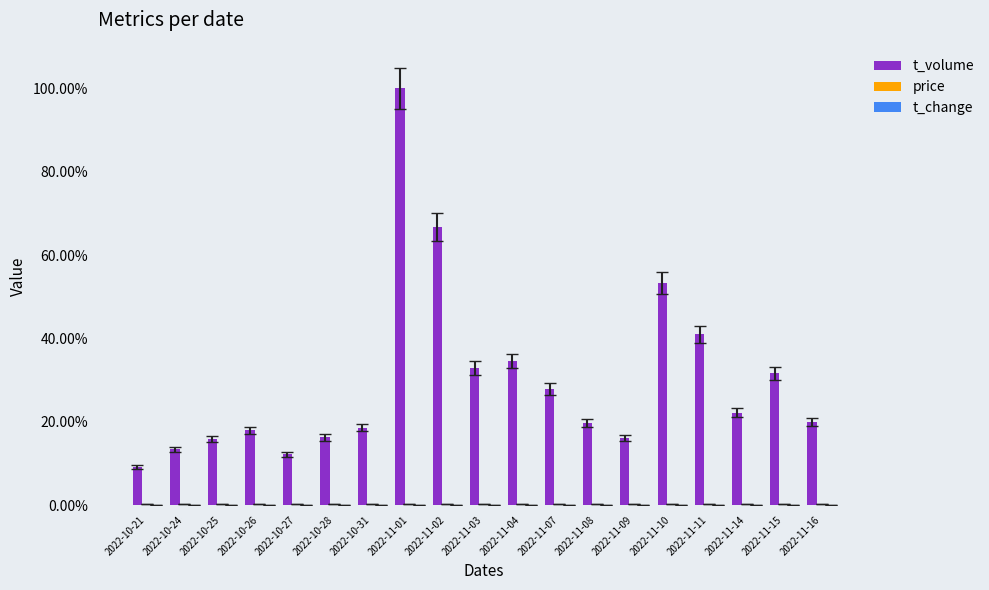

Are the bars grouped side by side (vs. stacked)?

Yes